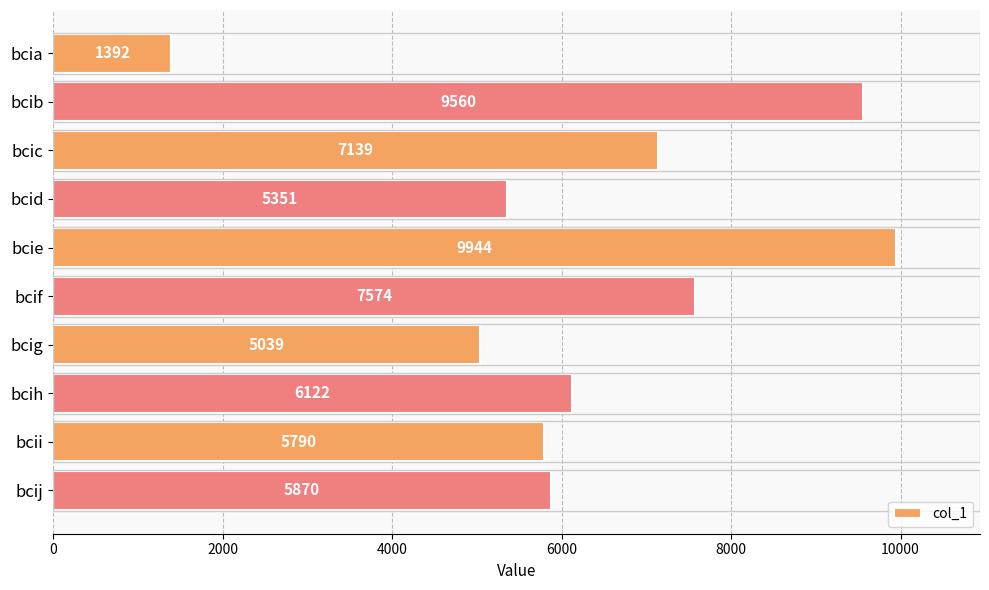

True or false: the data shows 2495 at bcia.

False